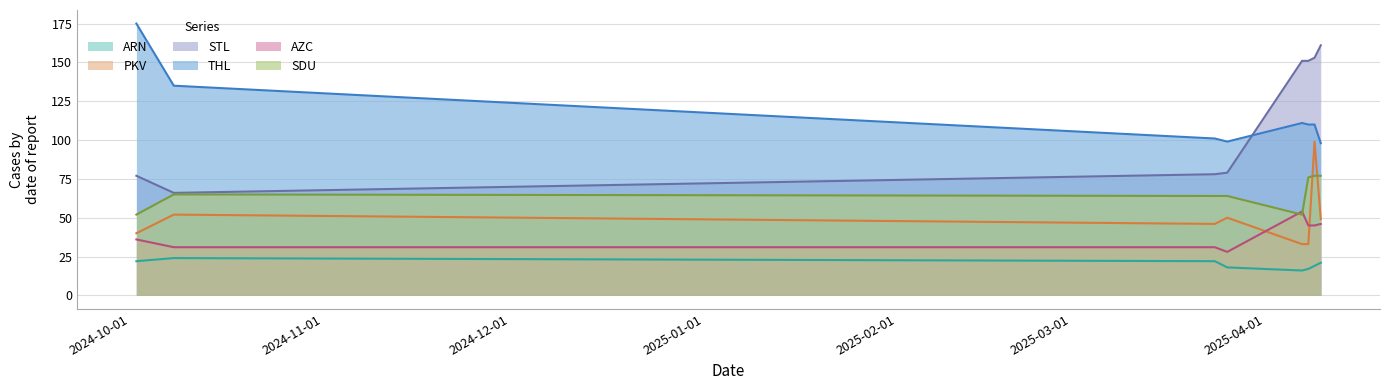

List the labels in order of STL value, smallest first.

20241008, 20241002, 20250324, 20250326, 20250407, 20250408, 20250409, 20250410